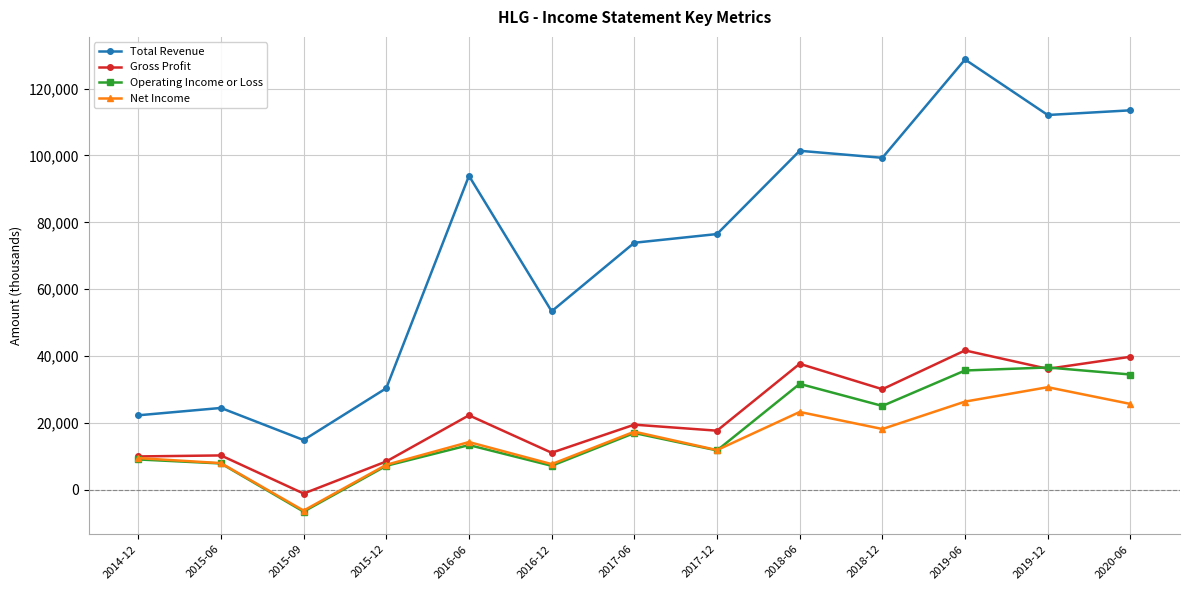

Where does the Gross Profit series first go above 19500?

2016-06